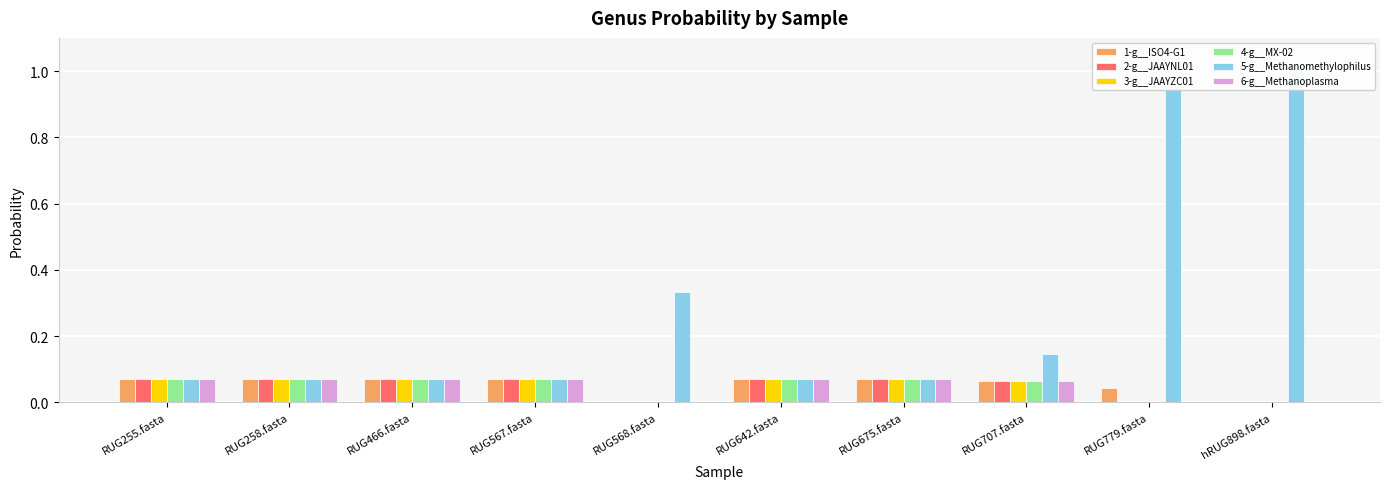

Where is 2-g__JAAYNL01 nearest to the value 0?

hRUG898.fasta